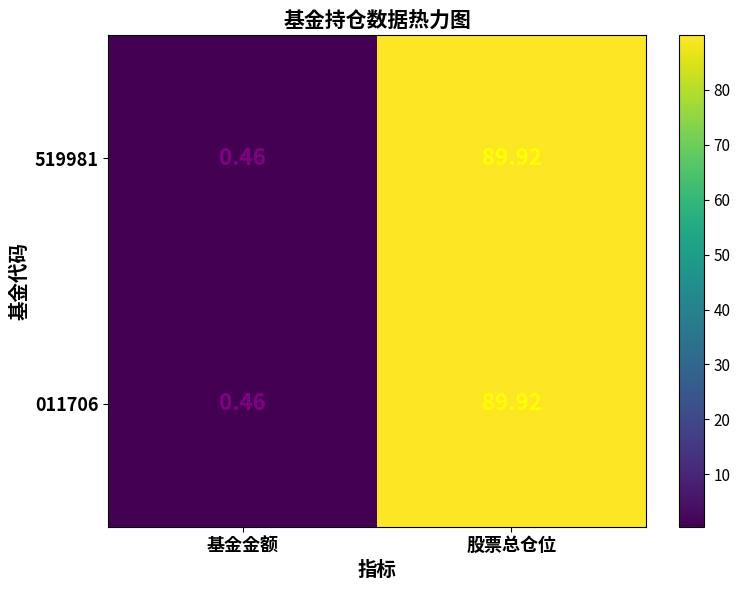

What is the total value across all series at 基金金额?

0.9